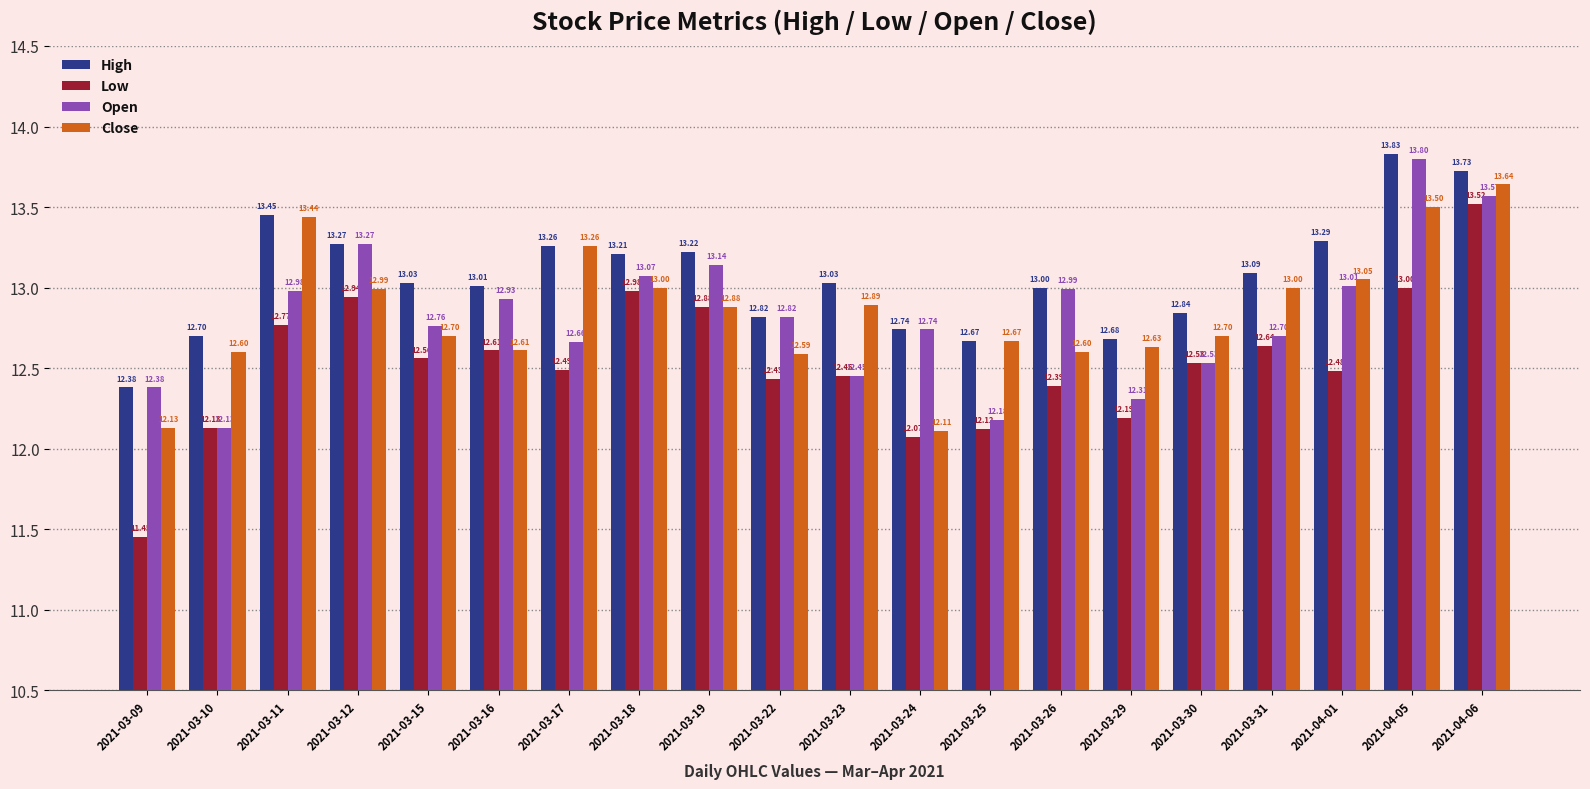

What is the label of the 13th bar from the right?

2021-03-18